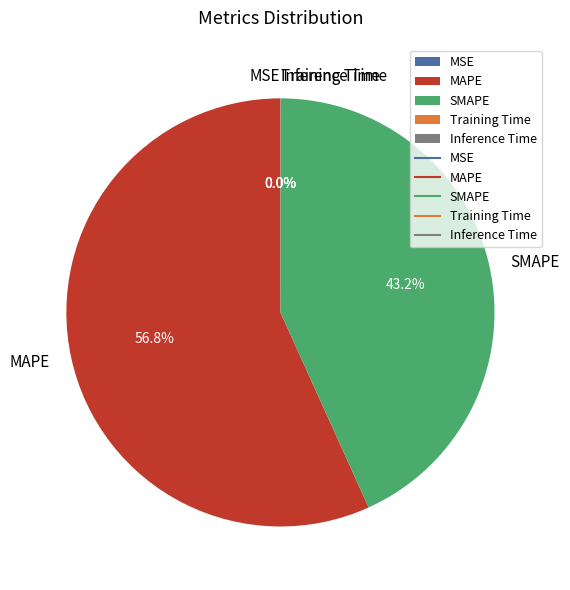

Which slice is the largest?

MAPE